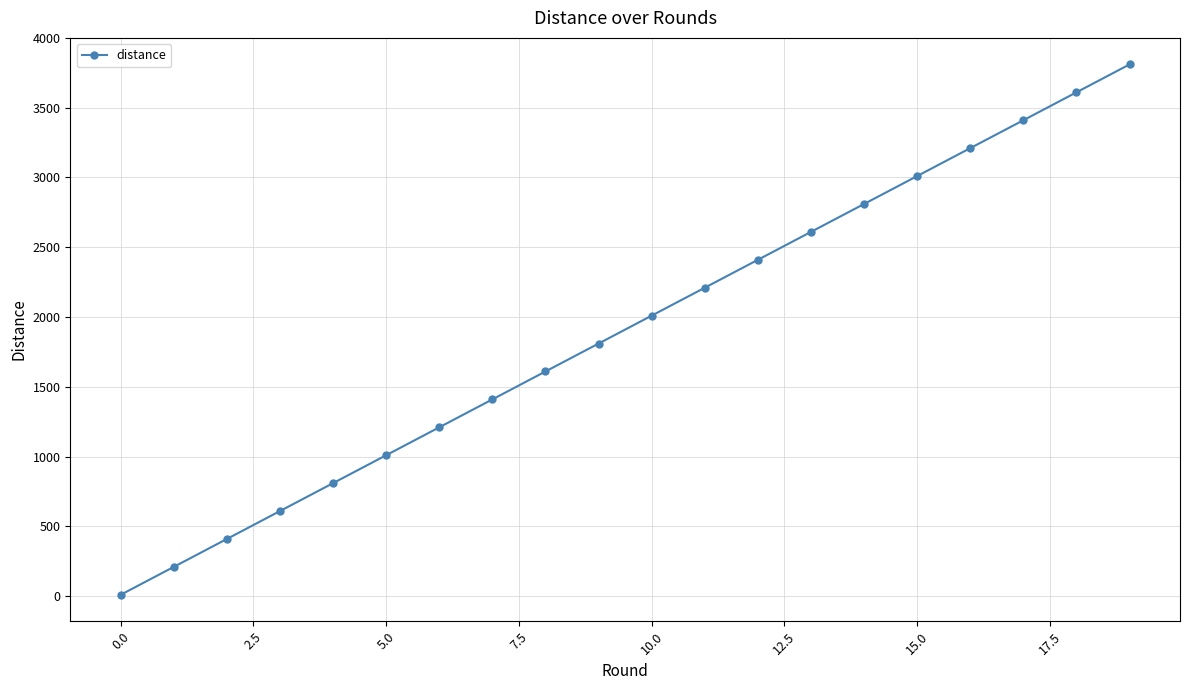

How many lines are shown in the chart?

1